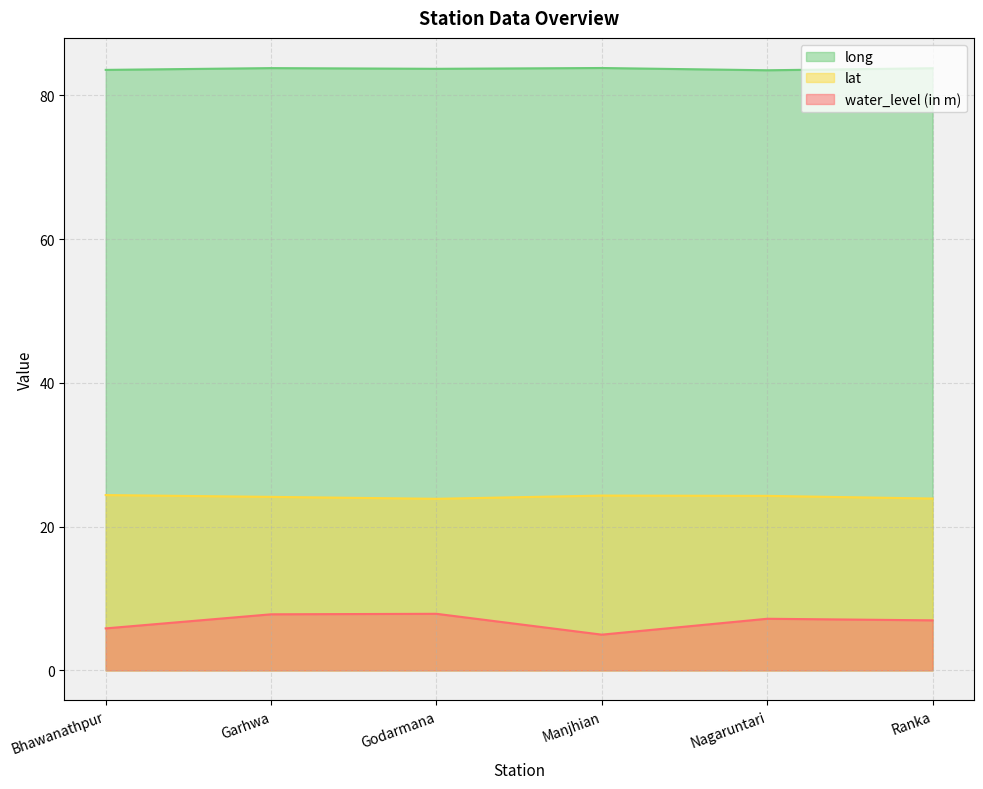

How many lines are shown in the chart?

3